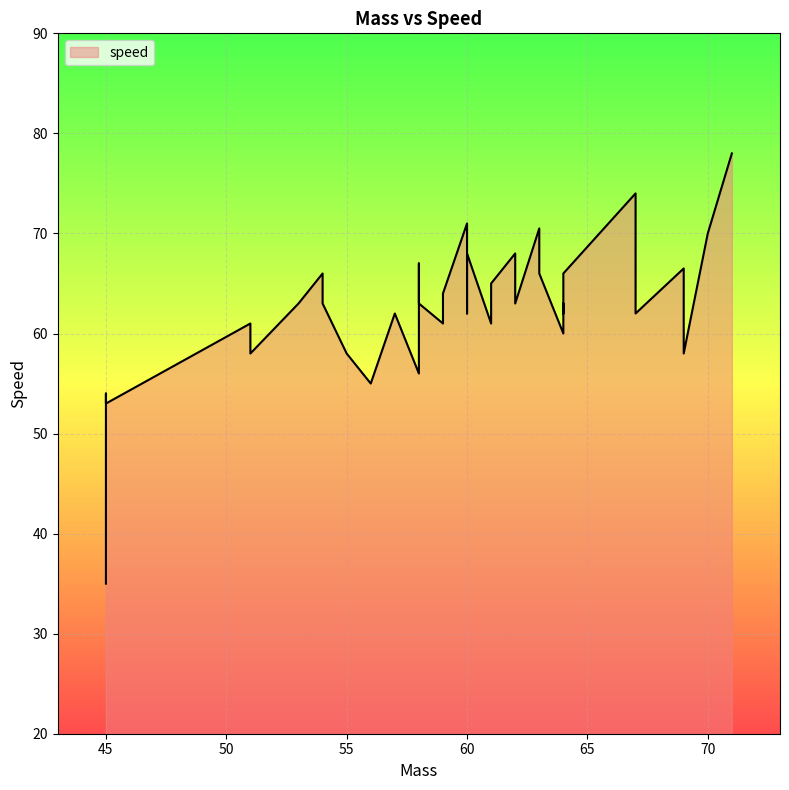

What is the sum of all values?

2509.0